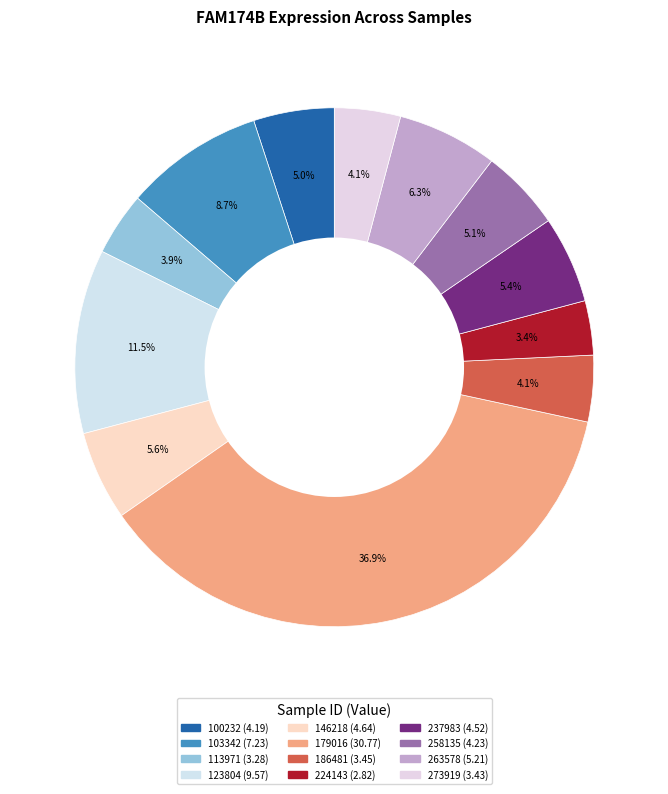

Which category has the biggest portion of the pie?

179016